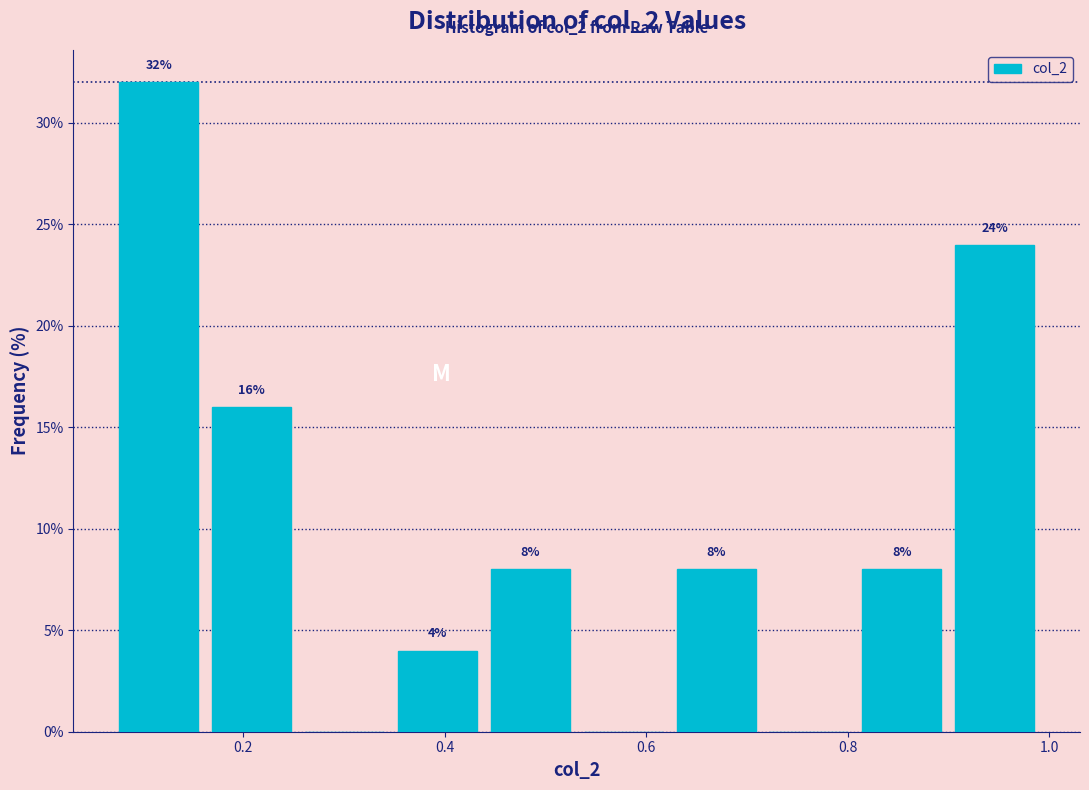

Over which range of the x-axis is the bar tallest?

0.08 to 0.16